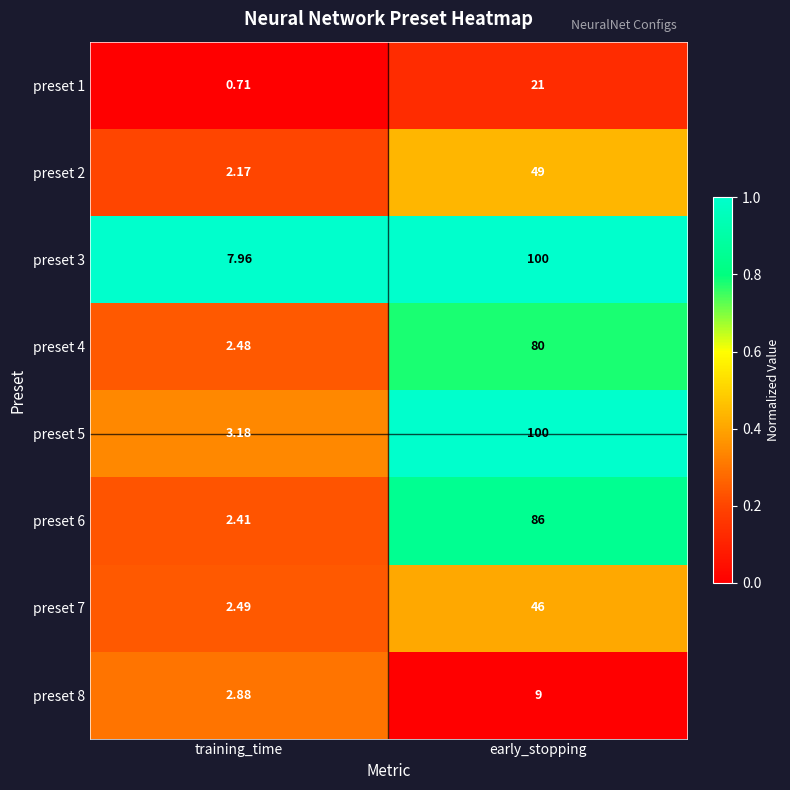

List the labels in order of preset 2 value, largest first.

early_stopping, training_time